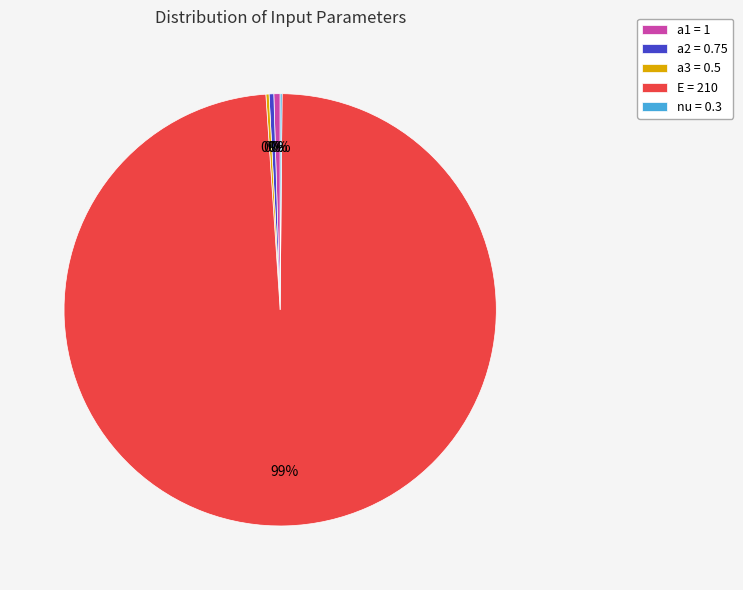

Which slice is the largest?

E = 210